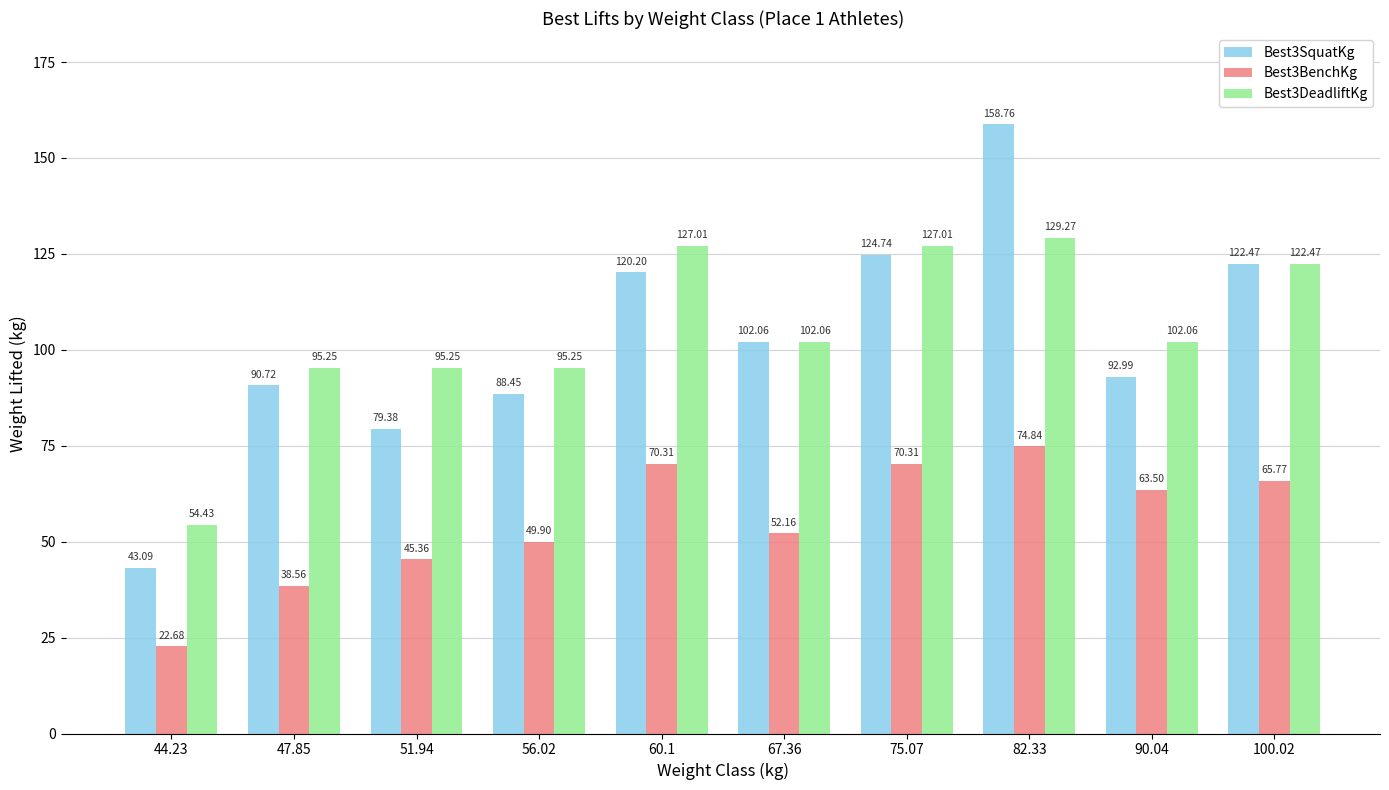

At which label is Best3BenchKg closest to 48?

56.02